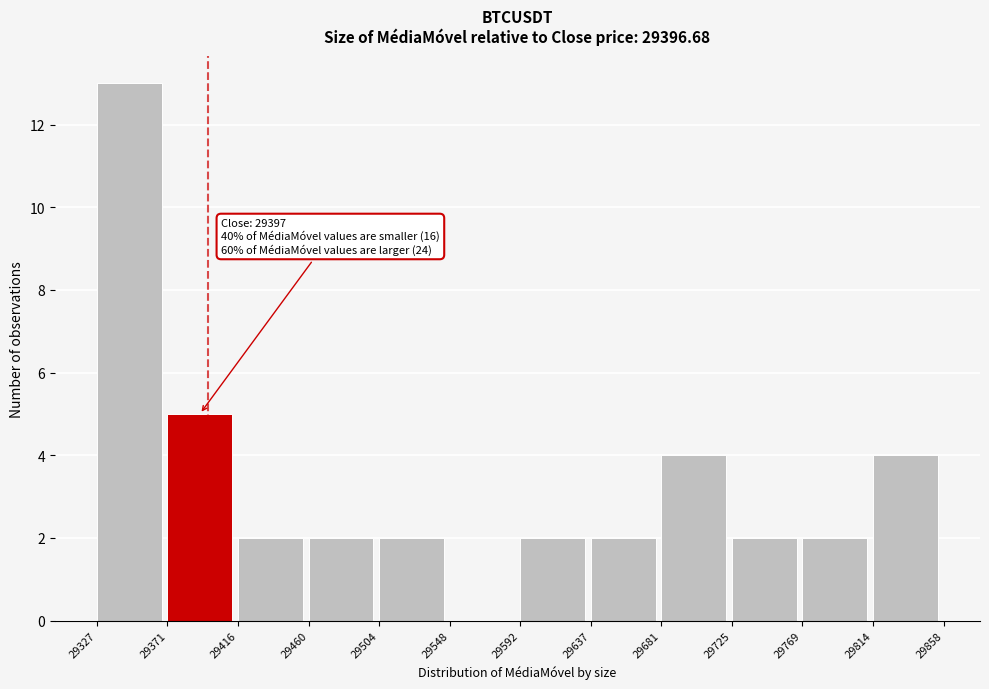

Over which range of the x-axis is the bar tallest?

29327 to 29371